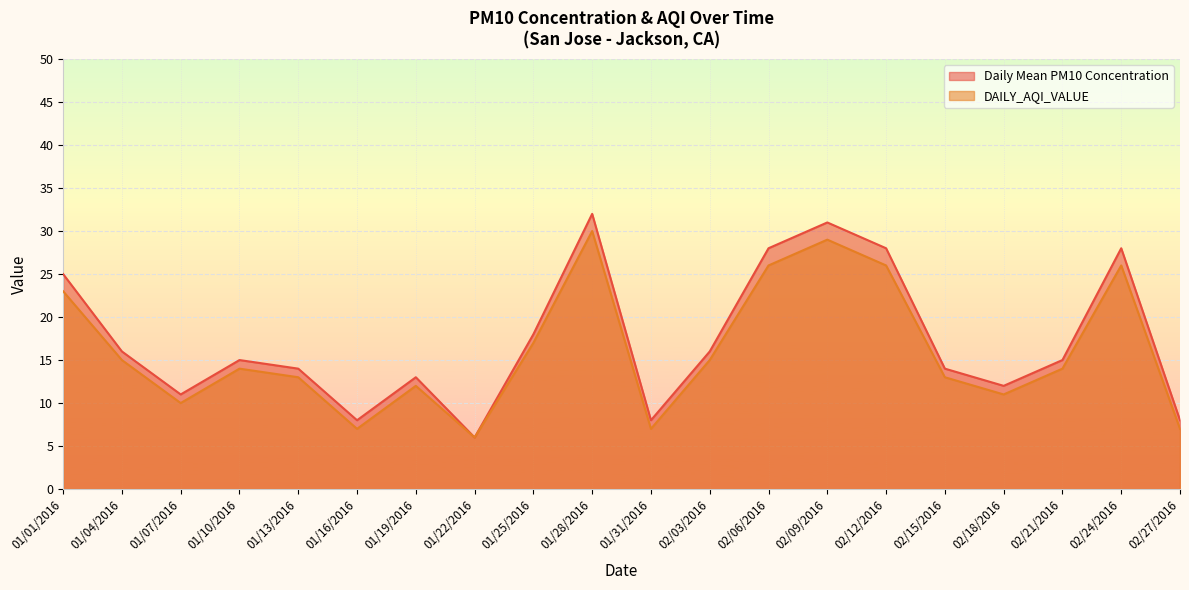

What is the difference between the second highest and second lowest values in the DAILY_AQI_VALUE series?

22